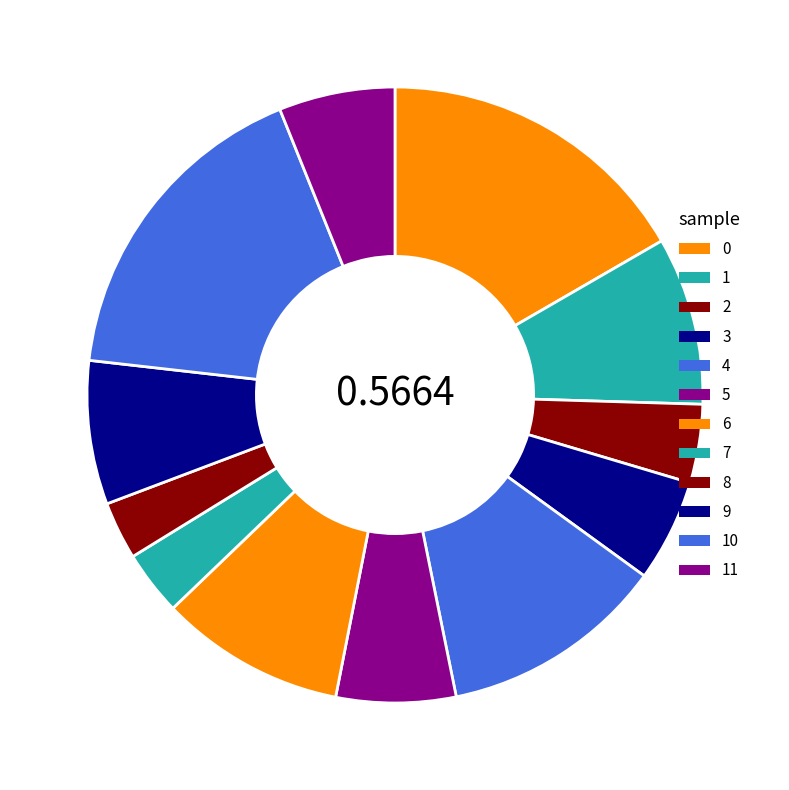

To the nearest percent, what is the average slice percentage?

8%